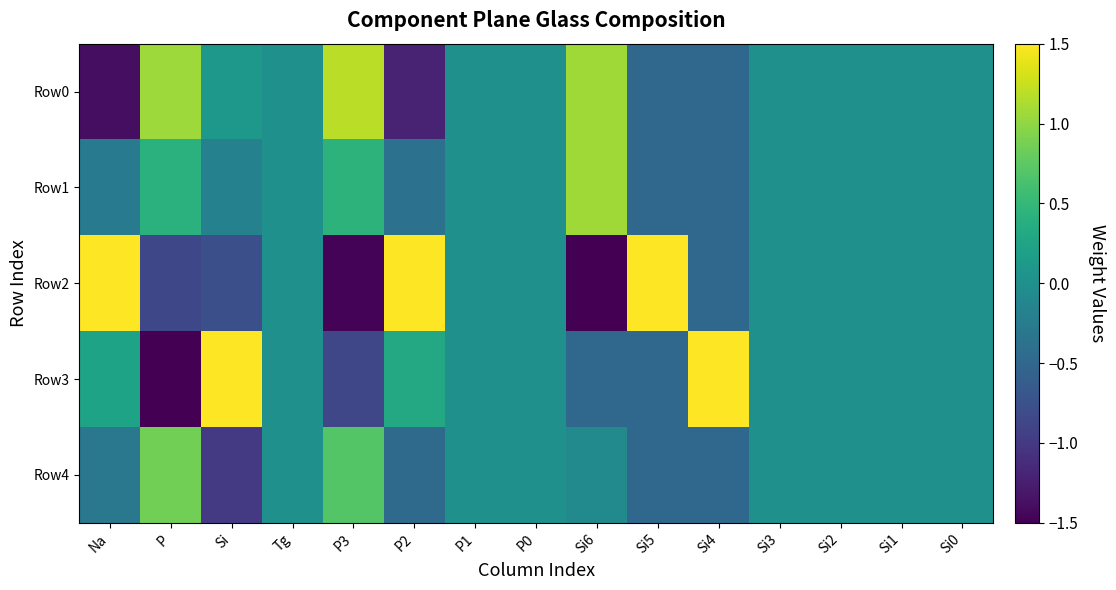

What is the minimum value shown in the chart?

-1.6